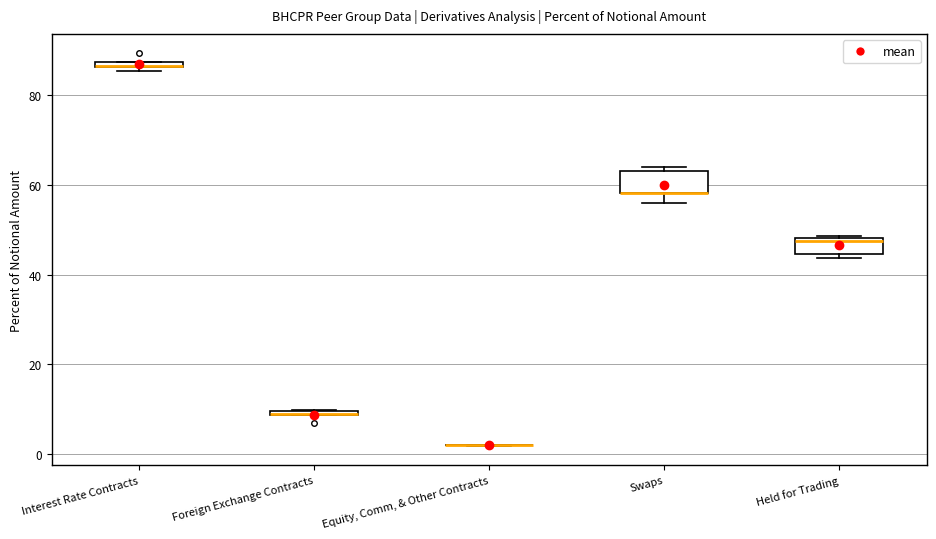

Where is the lower edge of the box for Held for Trading on the y-axis? The values are not printed on the chart, so give them approximately, as read against the axis.

44